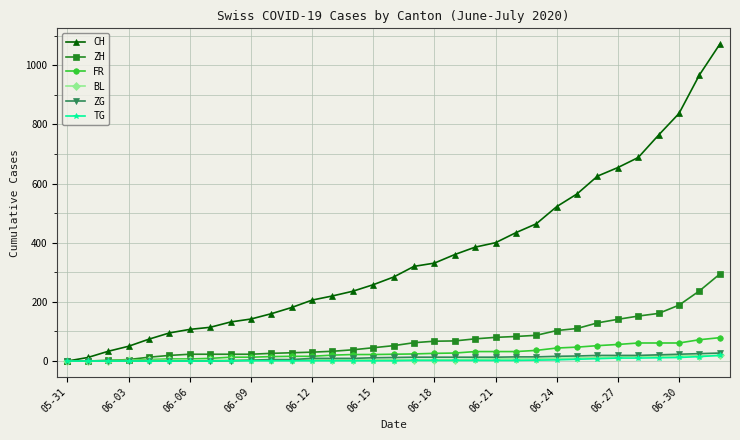

Which series has the widest spread of values?

CH